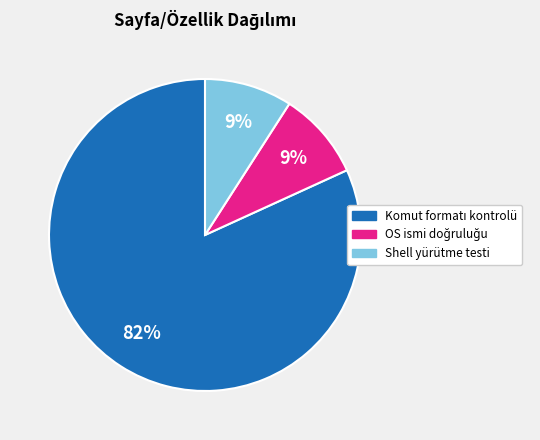

True or false: Shell yürütme testi accounts for 9% of the total.

True